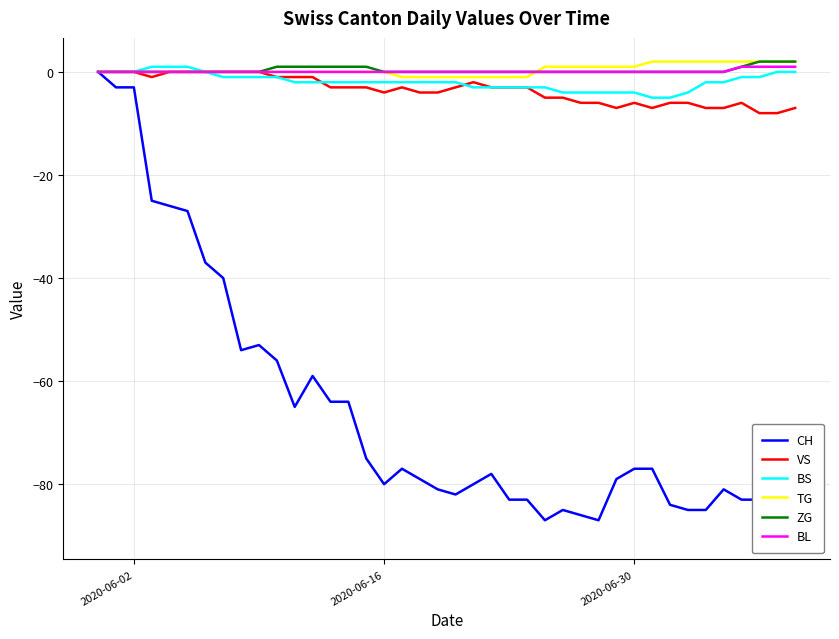

How many data points does each series have?

40